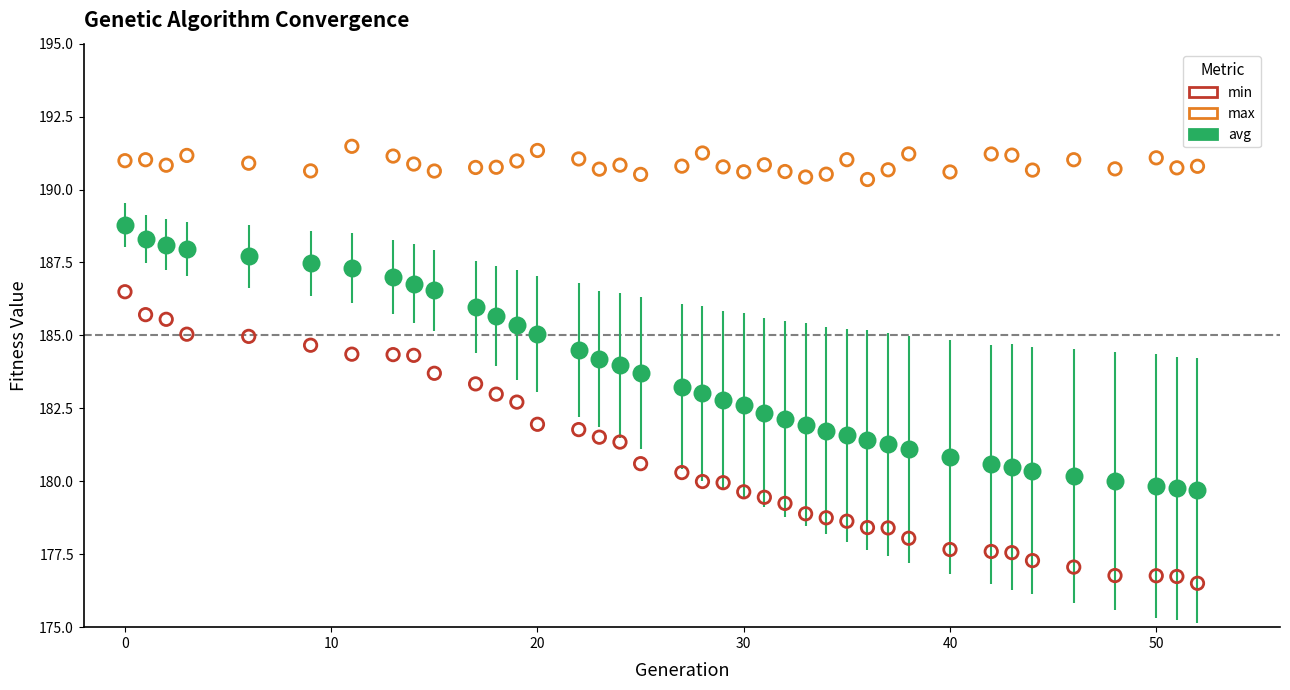

What are all the series names shown in the legend?

min, max, avg